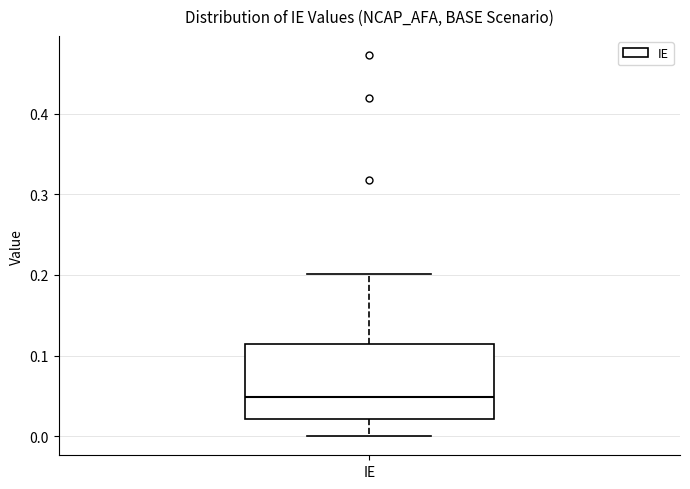

Read this box plot against the y-axis: the position of the median line, the range covered by the box, and the ends of both whiskers. The values are not printed on the chart, so give them approximately, as read against the axis.

median 0.05, box 0.02 to 0.11, whiskers 0.00 to 0.20